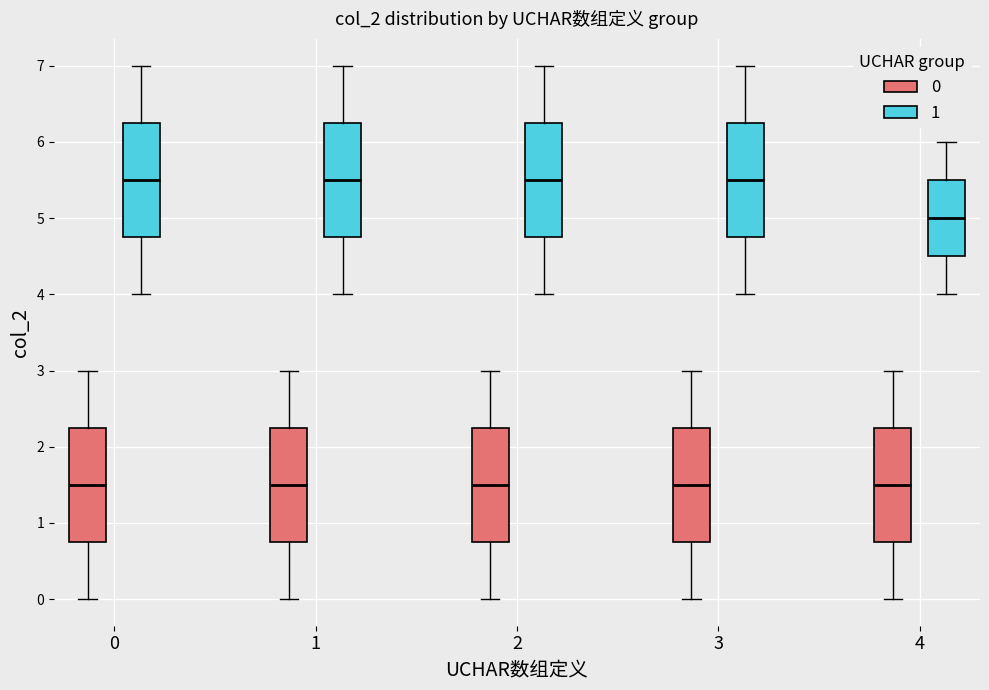

Reading left to right, transcribe this box plot: for each box, give where its median line is, the range the box spans, and where its two whiskers end, as read against the y-axis. The values are not printed on the chart, so give them approximately, as read against the axis.

0 (0): median 1.5, box 0.8 to 2.3, whiskers 0.0 to 3.0
0 (1): median 5.5, box 4.8 to 6.3, whiskers 4.0 to 7.0
1 (0): median 1.5, box 0.8 to 2.3, whiskers 0.0 to 3.0
1 (1): median 5.5, box 4.8 to 6.3, whiskers 4.0 to 7.0
2 (0): median 1.5, box 0.8 to 2.3, whiskers 0.0 to 3.0
2 (1): median 5.5, box 4.8 to 6.3, whiskers 4.0 to 7.0
3 (0): median 1.5, box 0.8 to 2.3, whiskers 0.0 to 3.0
3 (1): median 5.5, box 4.8 to 6.3, whiskers 4.0 to 7.0
4 (0): median 1.5, box 0.8 to 2.3, whiskers 0.0 to 3.0
4 (1): median 5.0, box 4.5 to 5.5, whiskers 4.0 to 6.0